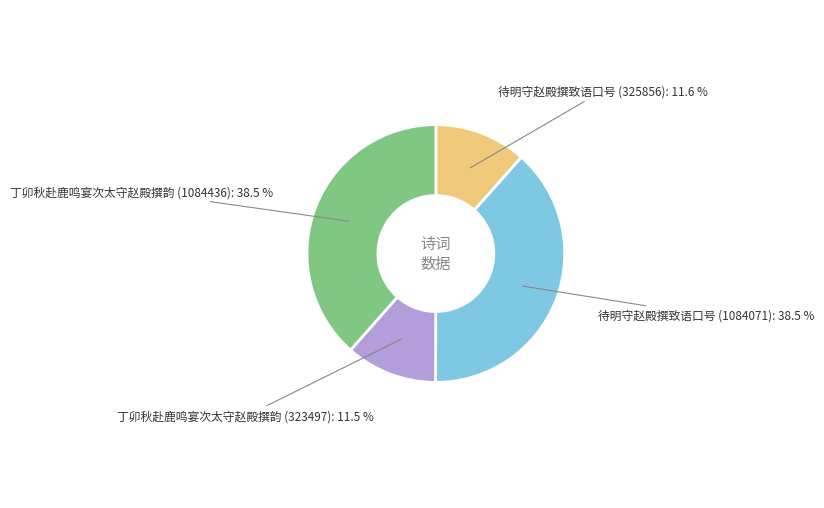

What portion of the pie excludes 丁卯秋赴鹿鸣宴次太守赵殿撰韵 (1084436)?

61.5%